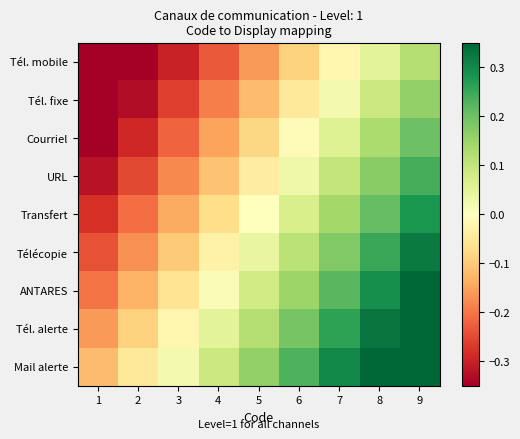

At 3, list the series in order from smallest to largest.

Tél. mobile, Tél. fixe, Courriel, URL, Transfert, Télécopie, ANTARES, Tél. alerte, Mail alerte